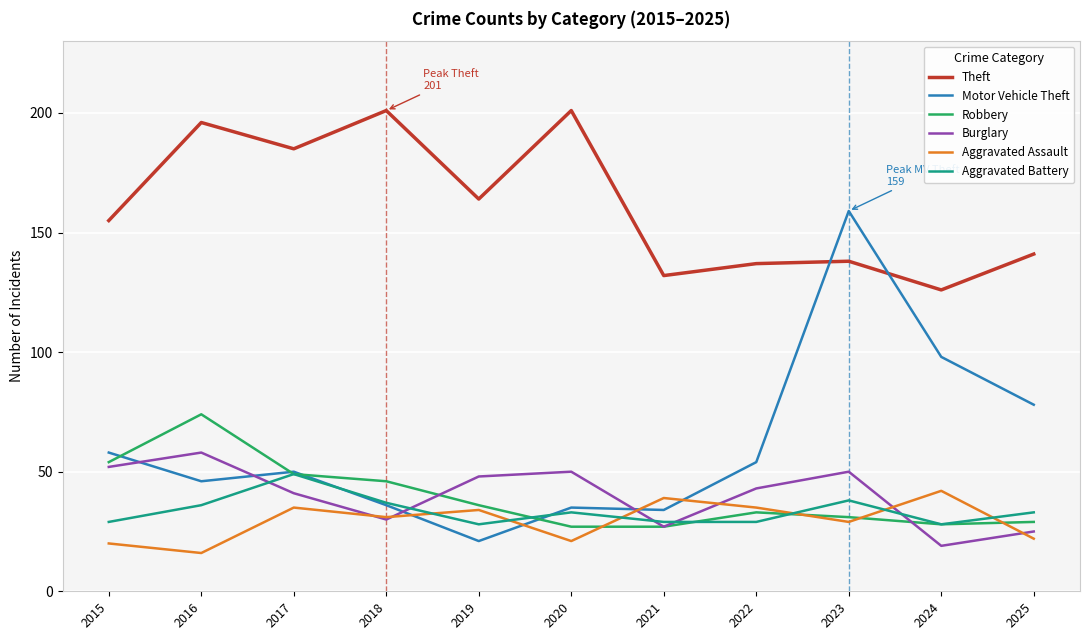

What is the difference between the Aggravated Battery values at 2020 and 2021?

4